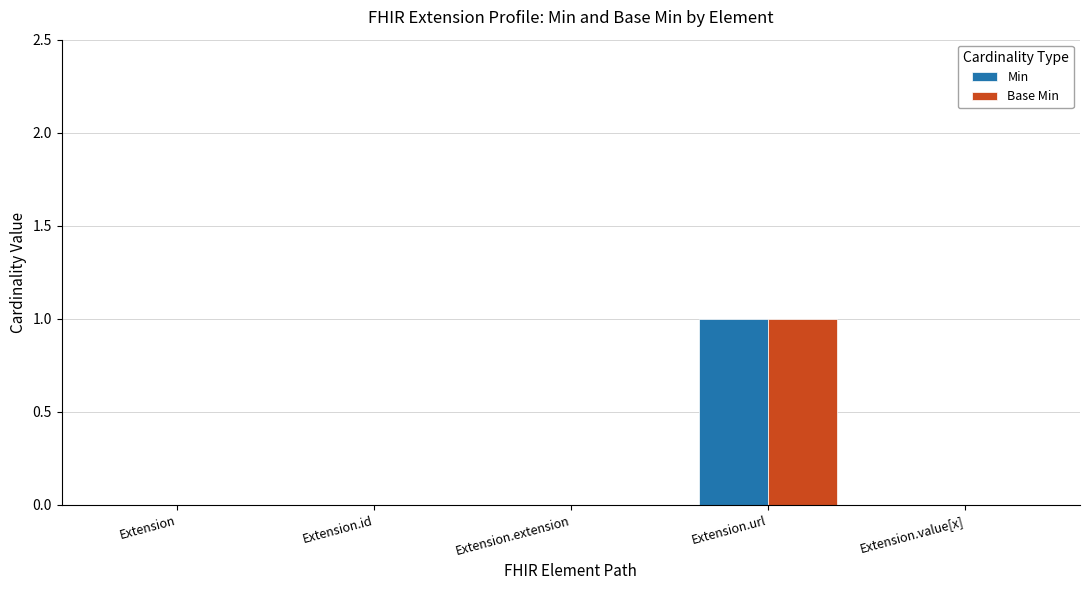

How many distinct data groups are displayed?

2